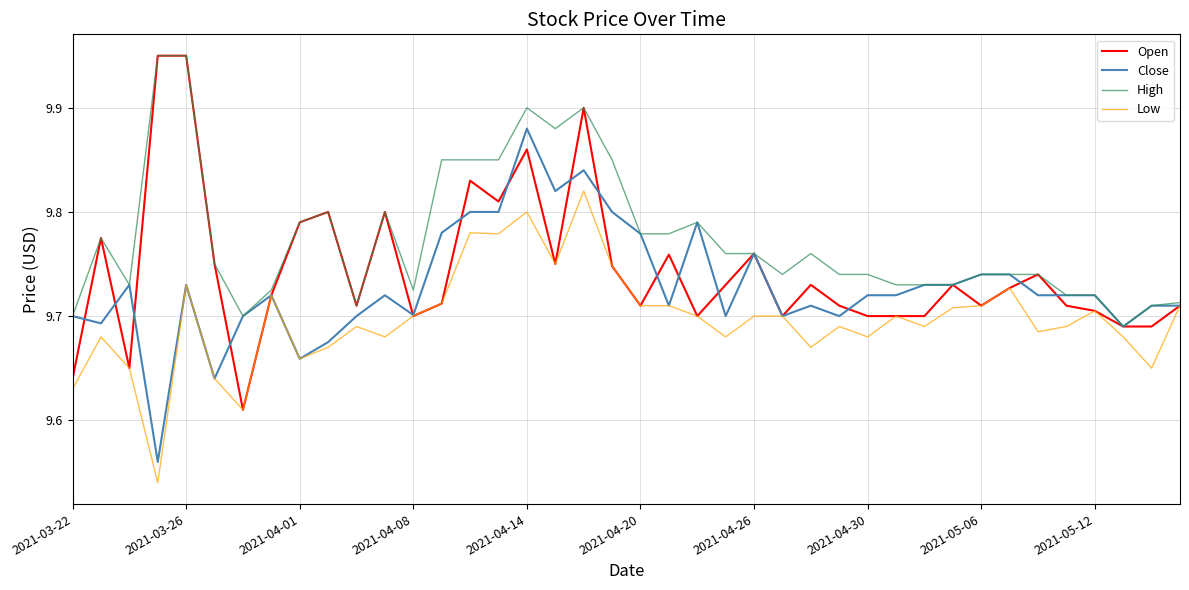

Rank the series by their average value, from lowest to highest.

Low, Close, Open, High